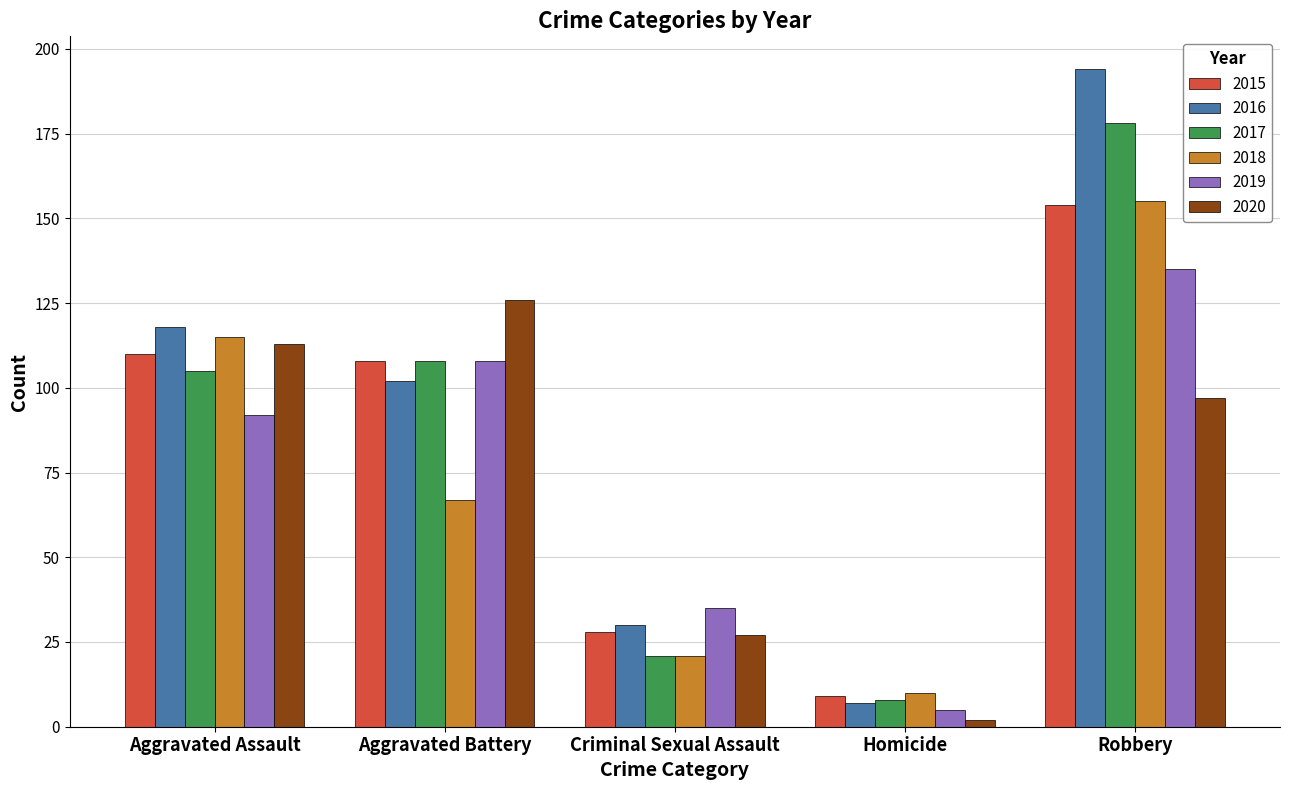

What value does the 2017 series have at Robbery?

178